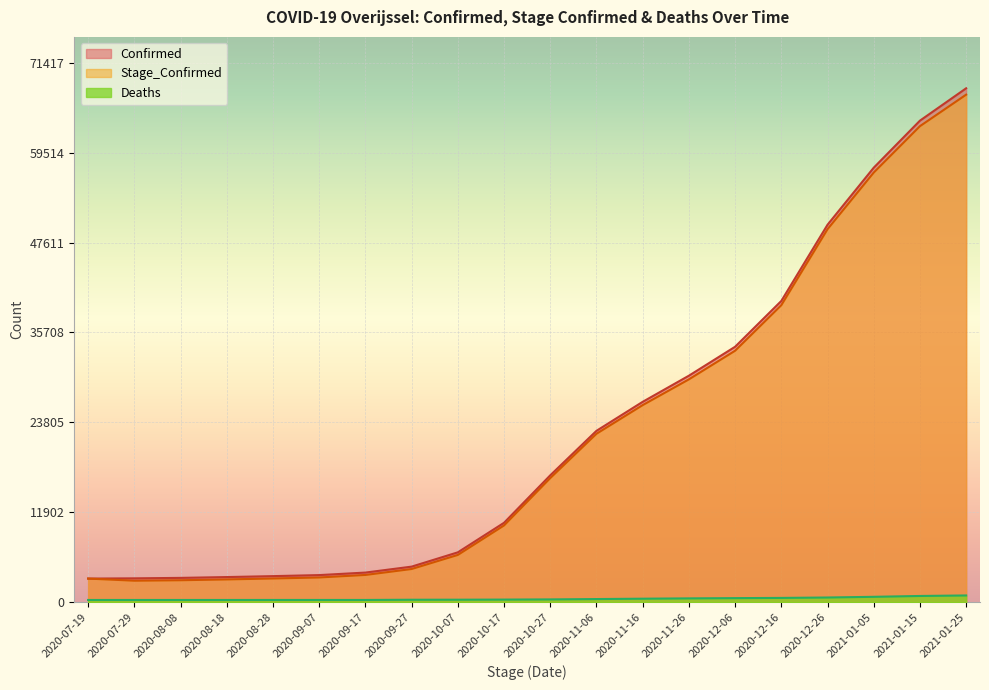

True or false: Confirmed and Stage_Confirmed cross at least once.

False